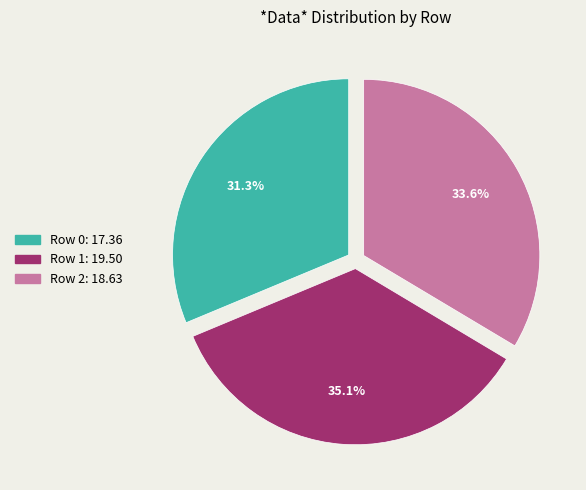

Does Row 0 account for over 50% of the chart?

No